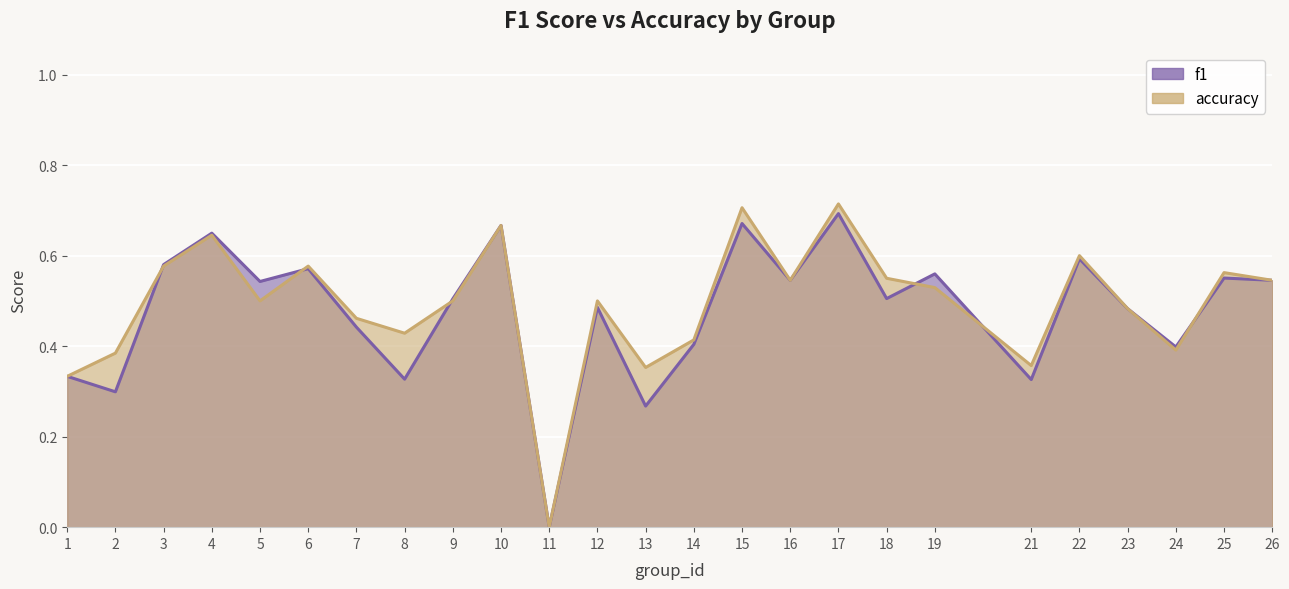

The value of accuracy at 26 is 0.2. True or false?

False